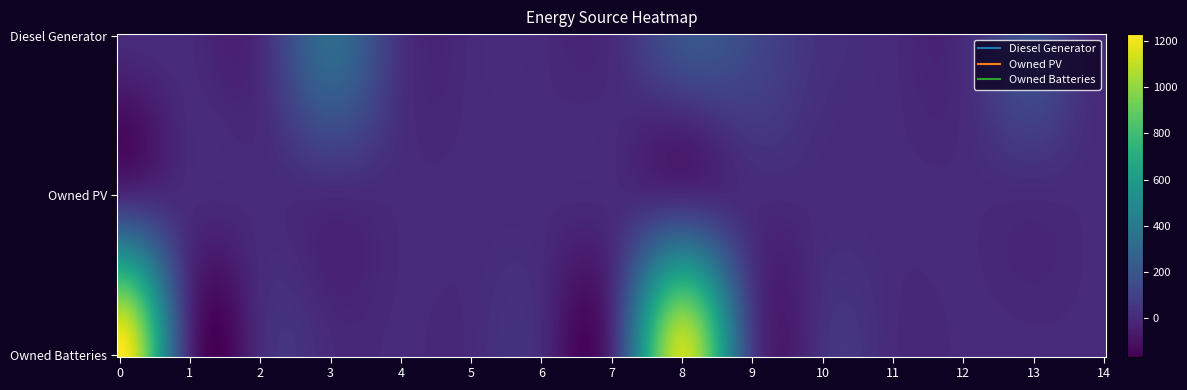

What is the approximate value of Owned Batteries at 9, to the nearest 100?

100